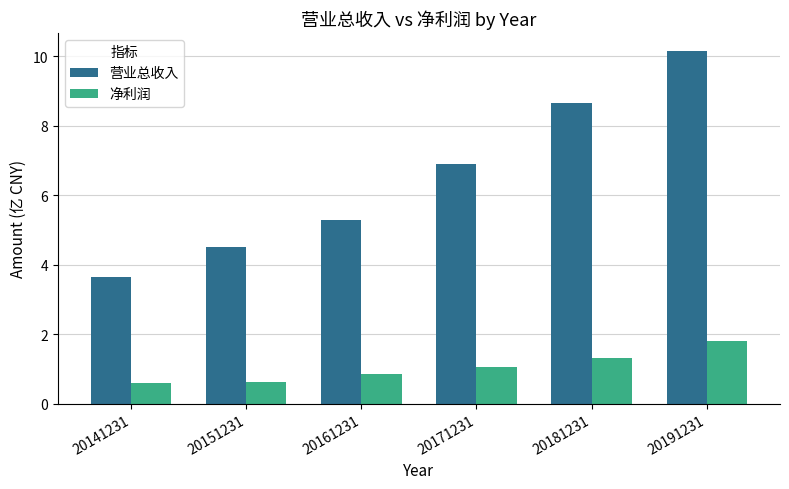

Is it true that 营业总收入 equals 13.4 at 20181231?

False